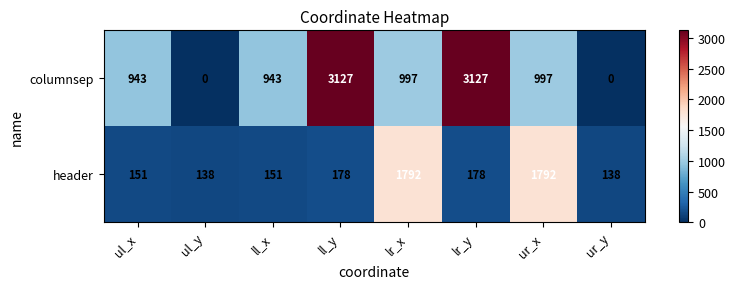

What is the sum of the header values at ll_x and lr_x?

1943